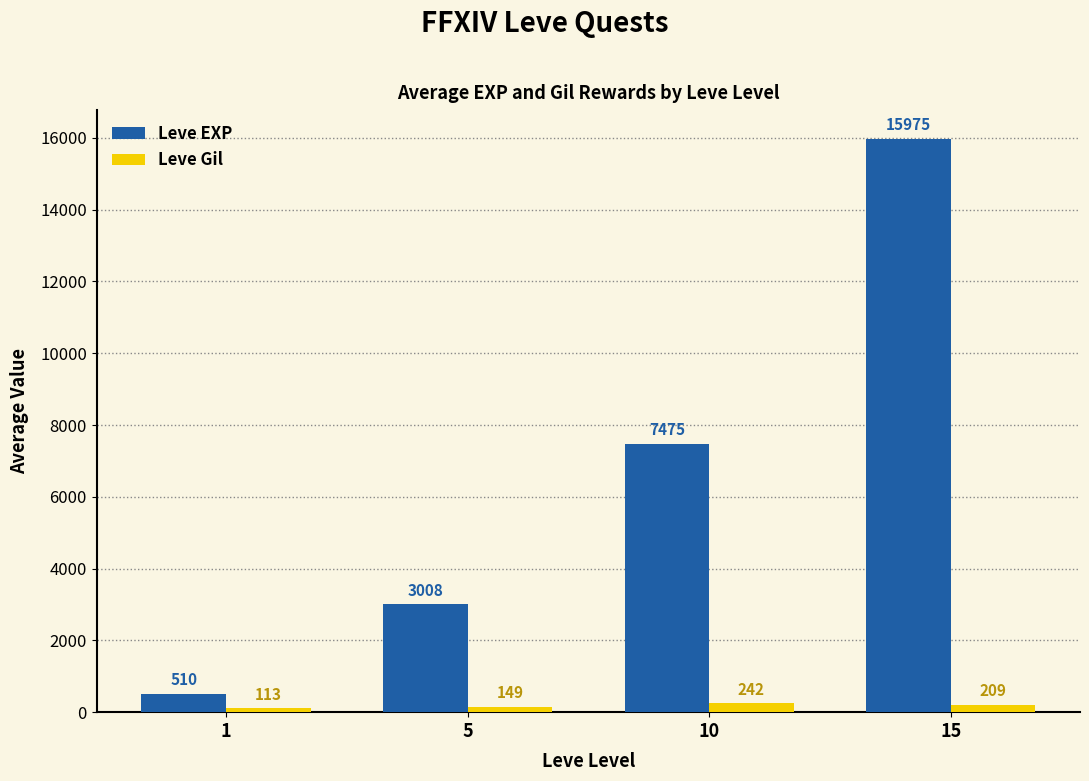

What is the smallest value displayed?

113.0